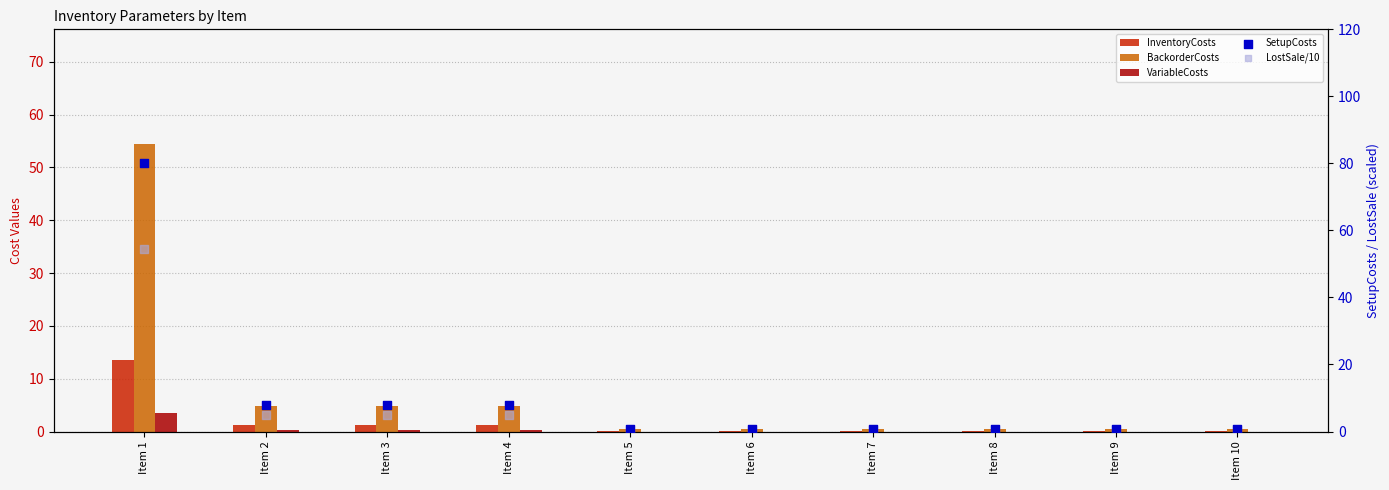

What is the total value across all series at Item 7?

1.7